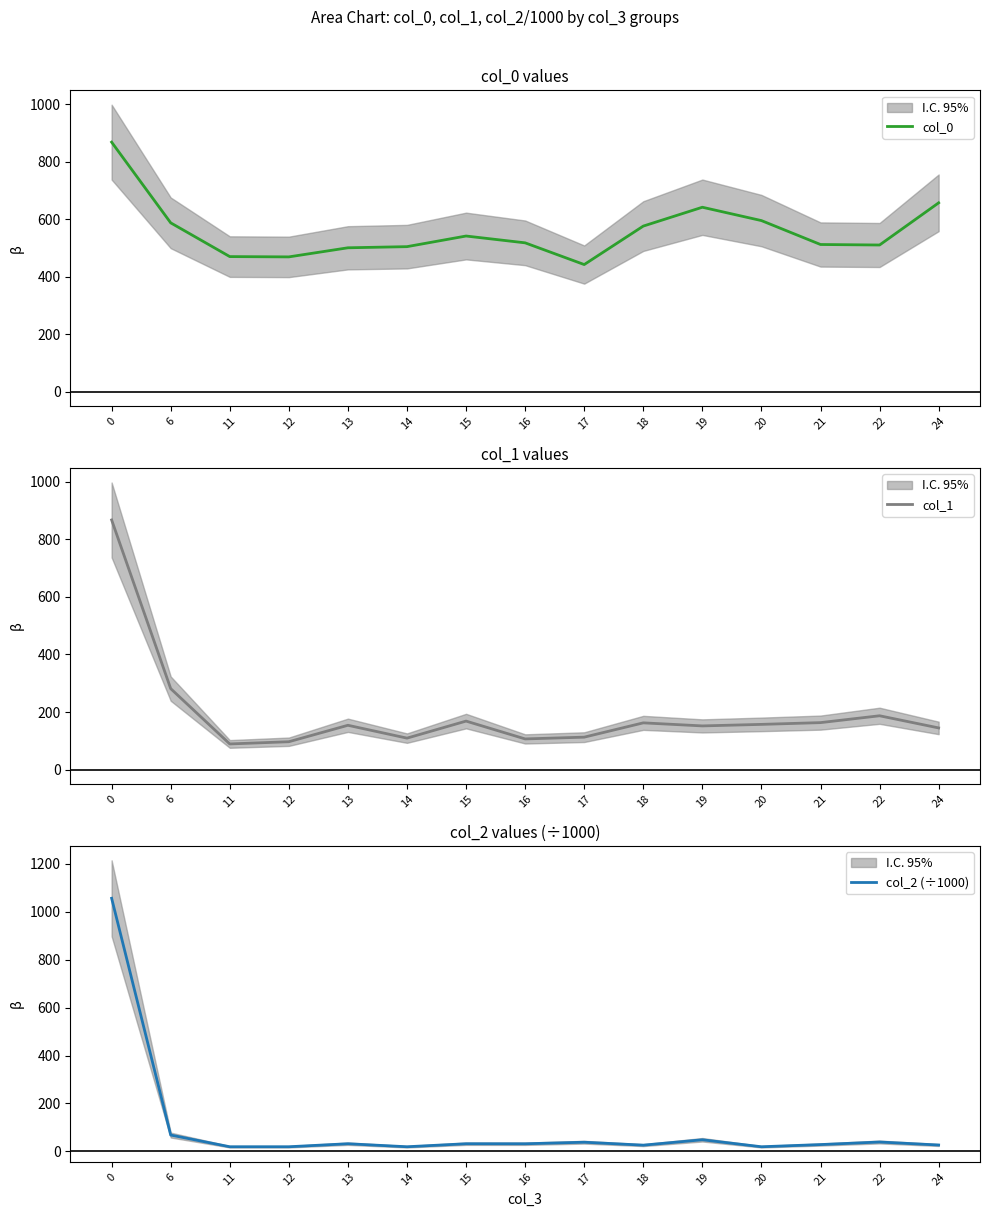

What is the total value across all series at 18?

765.1